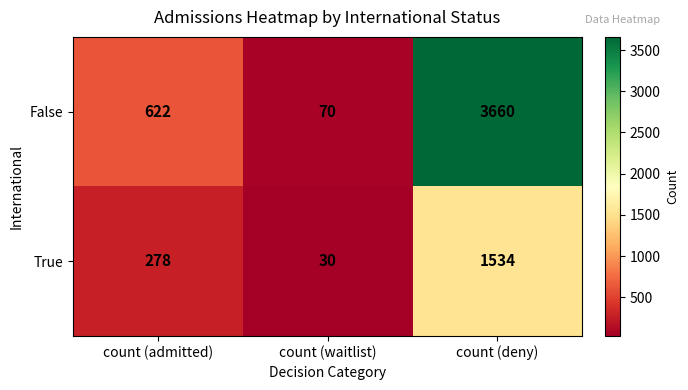

Which series has the largest range (max minus min)?

False